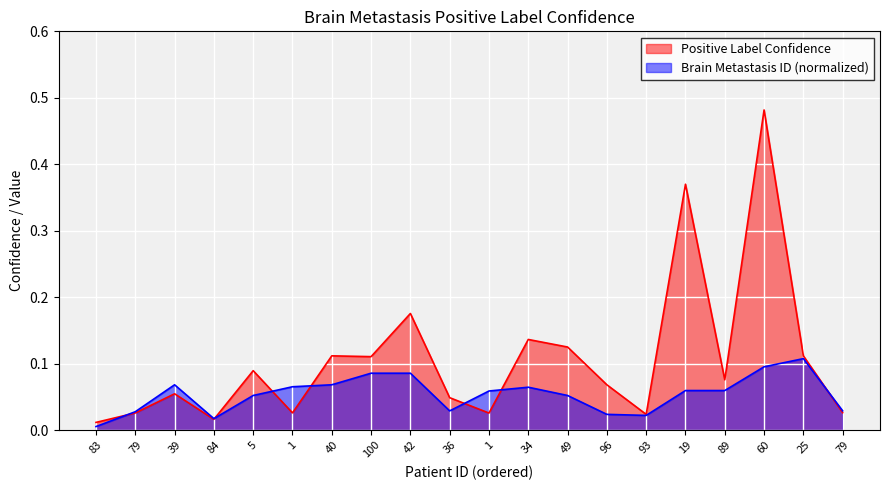

What is the difference between the maximum and minimum values in the Brain Metastasis ID (normalized) series?

0.1